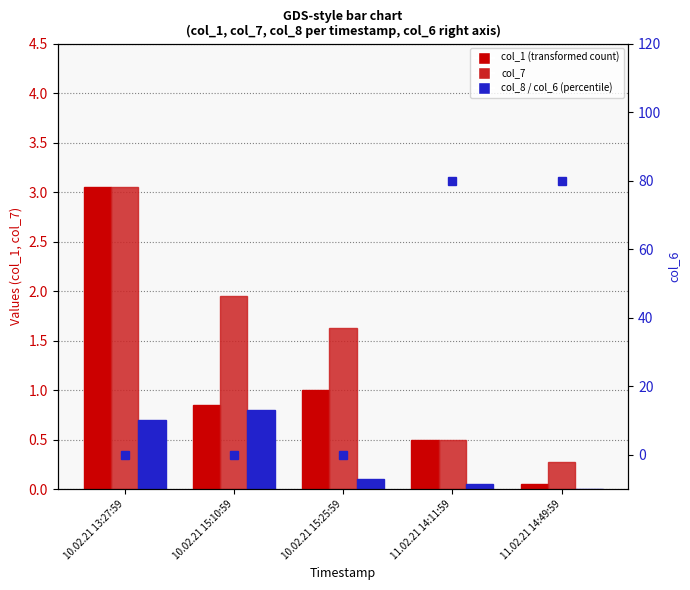

Which series has the widest spread of values?

col_6 (right axis)